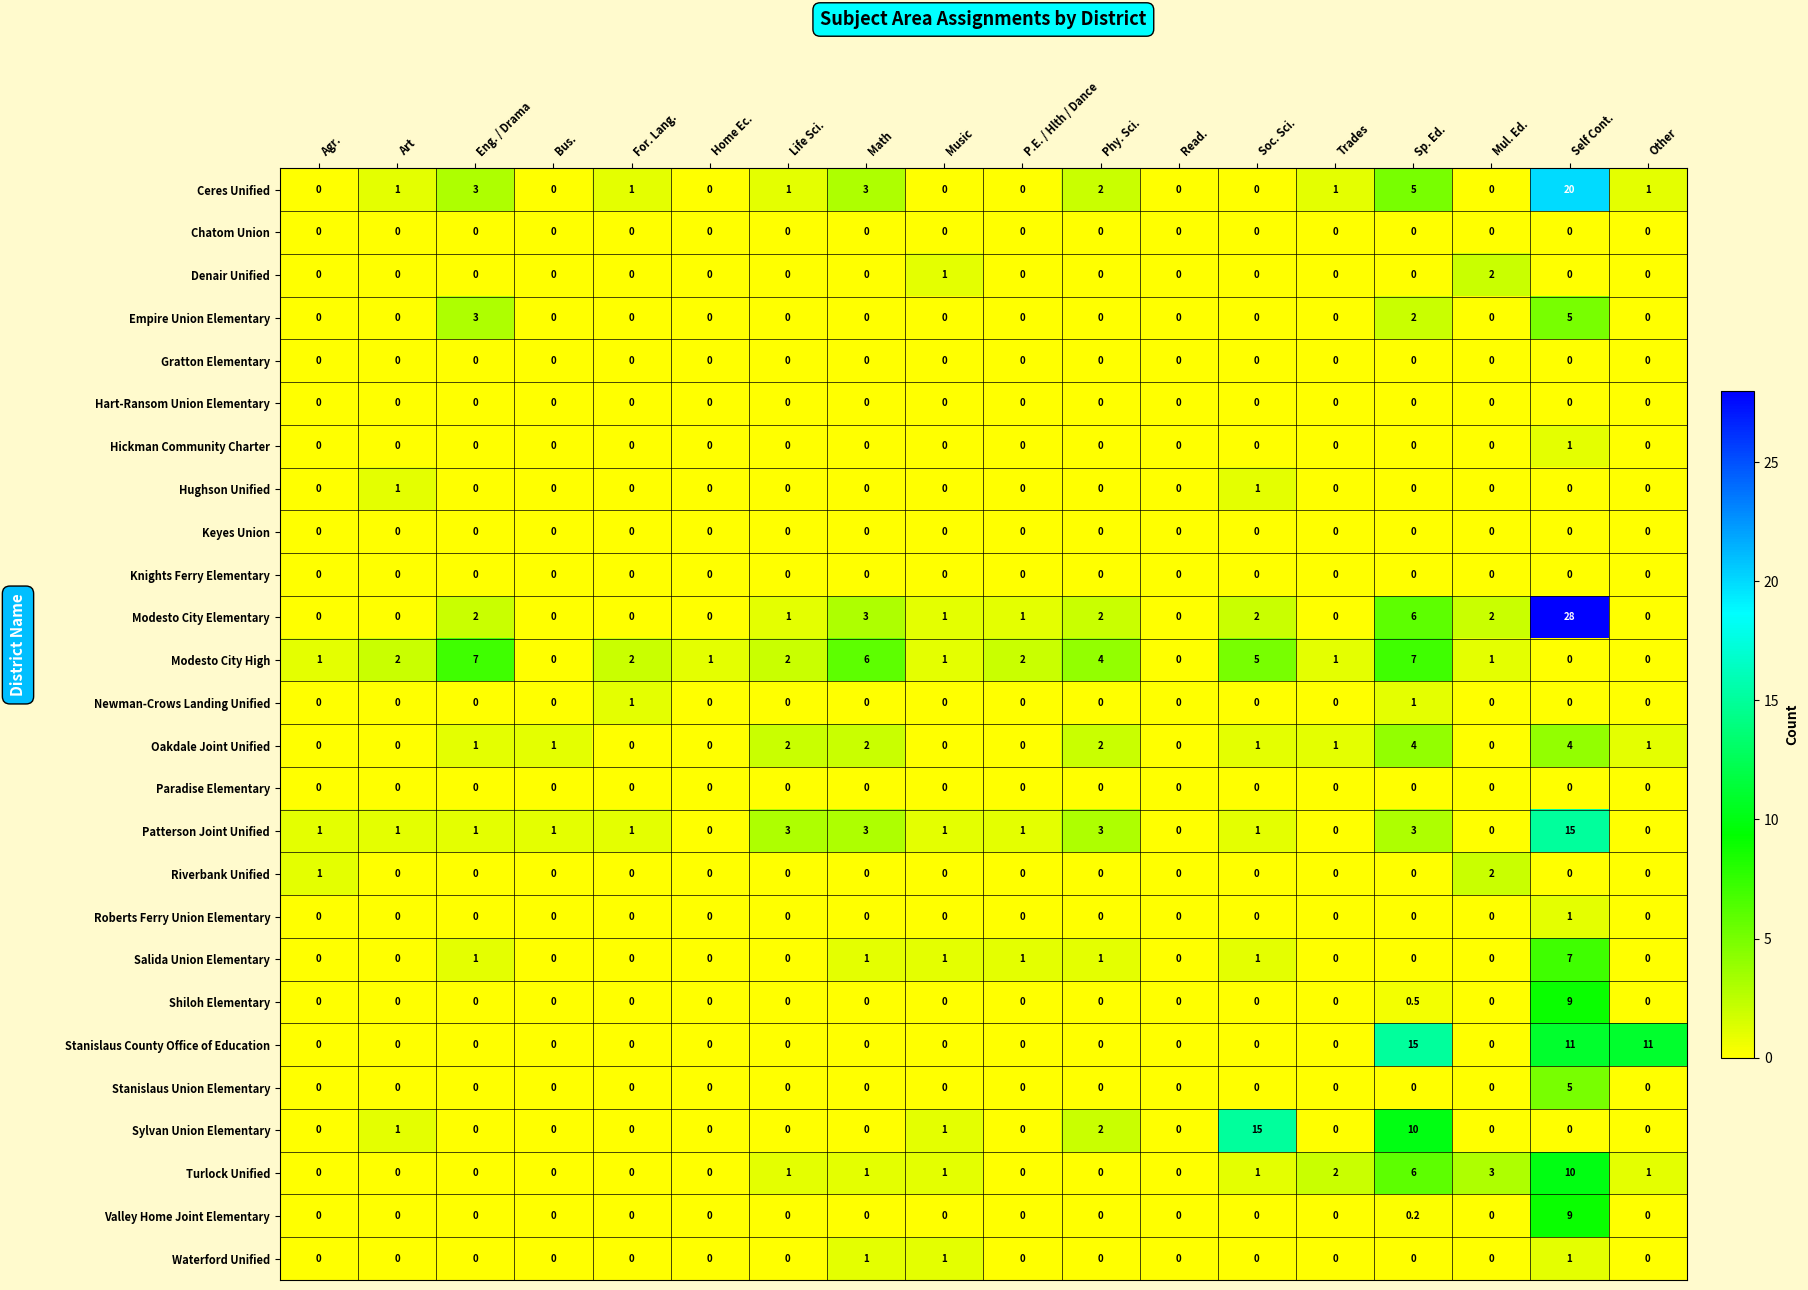

True or false: Shiloh Elementary has a value of -4.2 at Other.

False